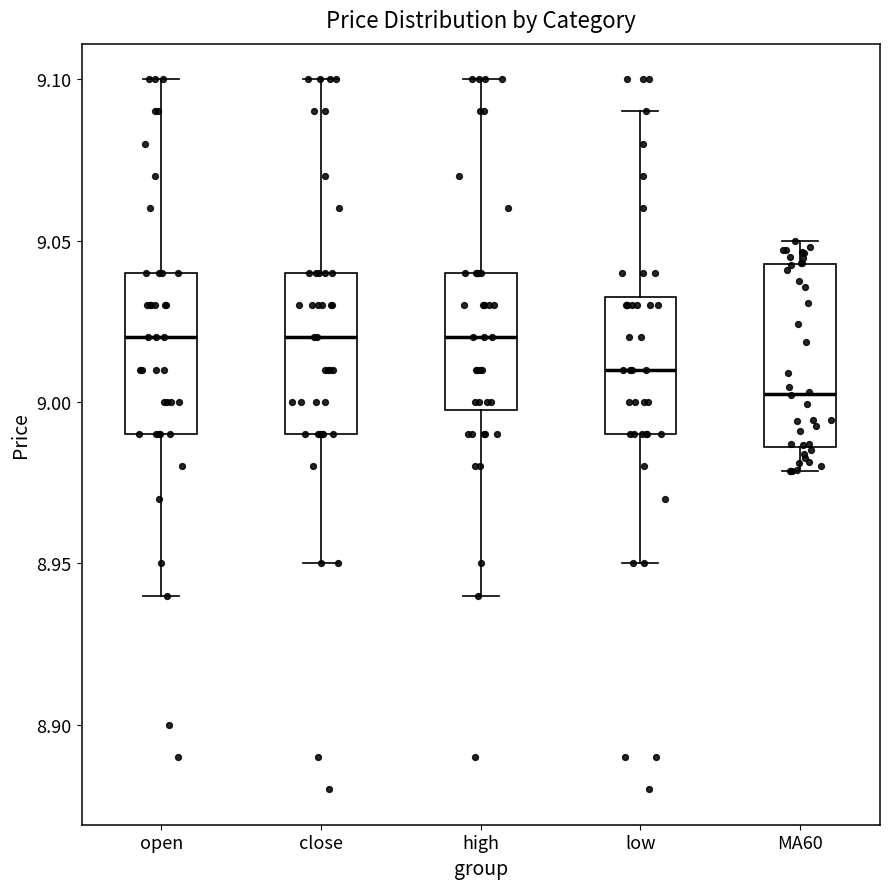

Reading left to right, read every box against the y-axis: the position of its median line, the range the box covers, and the ends of its whiskers. The values are not printed on the chart, so give them approximately, as read against the axis.

open: median 9.020, box 8.990 to 9.040, whiskers 8.940 to 9.100
close: median 9.020, box 8.990 to 9.040, whiskers 8.950 to 9.100
high: median 9.020, box 9.000 to 9.040, whiskers 8.940 to 9.100
low: median 9.010, box 8.990 to 9.035, whiskers 8.950 to 9.090
MA60: median 9.005, box 8.985 to 9.045, whiskers 8.980 to 9.050